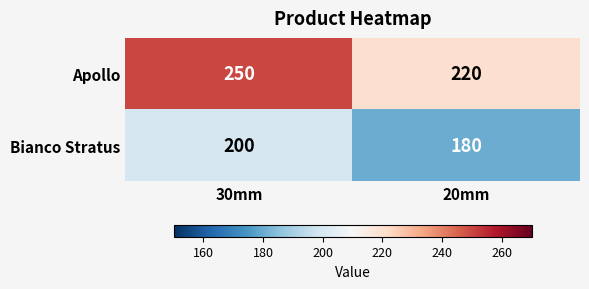

The value of Bianco Stratus at 20mm is 180. True or false?

True